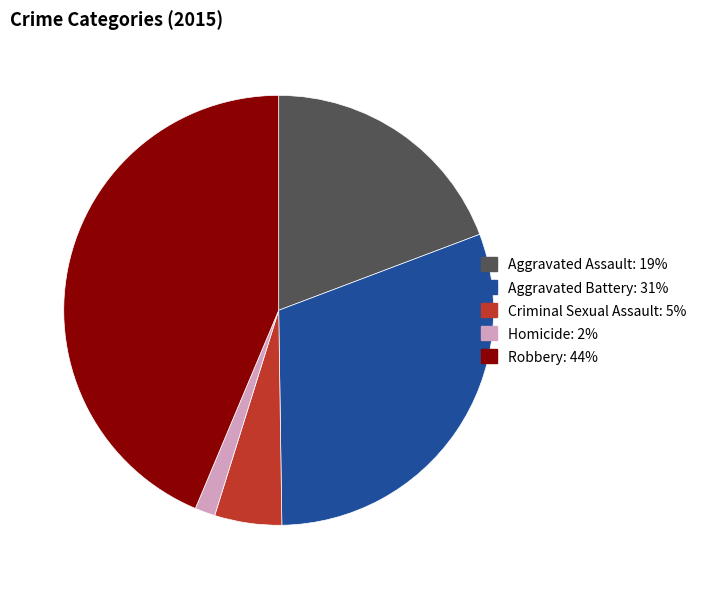

What is the largest slice in the pie chart?

Robbery